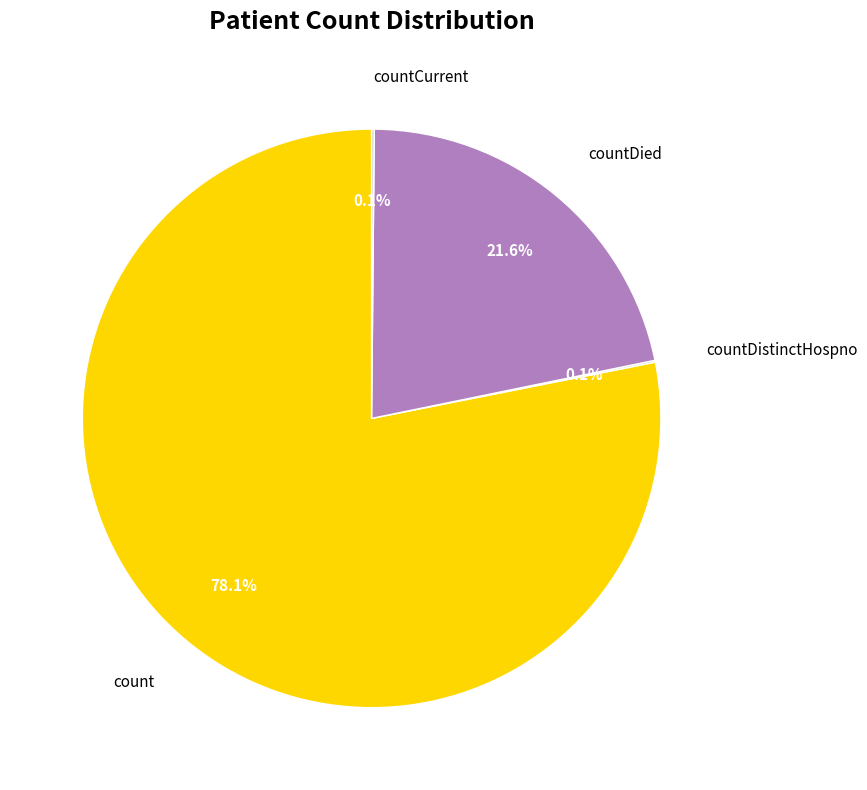

What is the ratio of the value at countDied to the value at count?

0.3